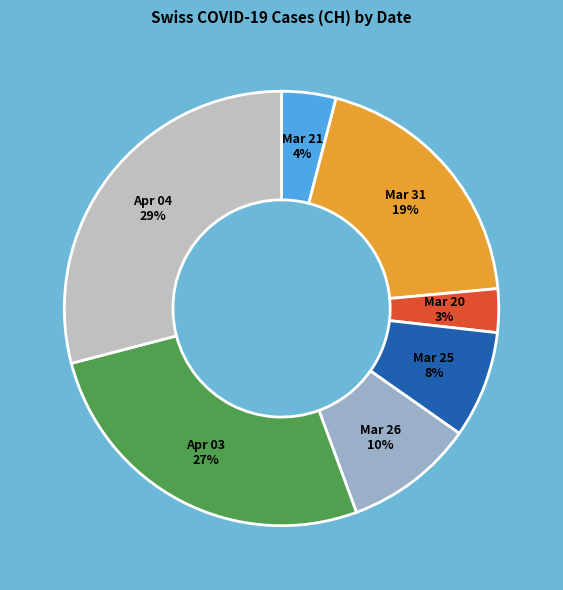

Is Apr 03 the majority of the pie?

No